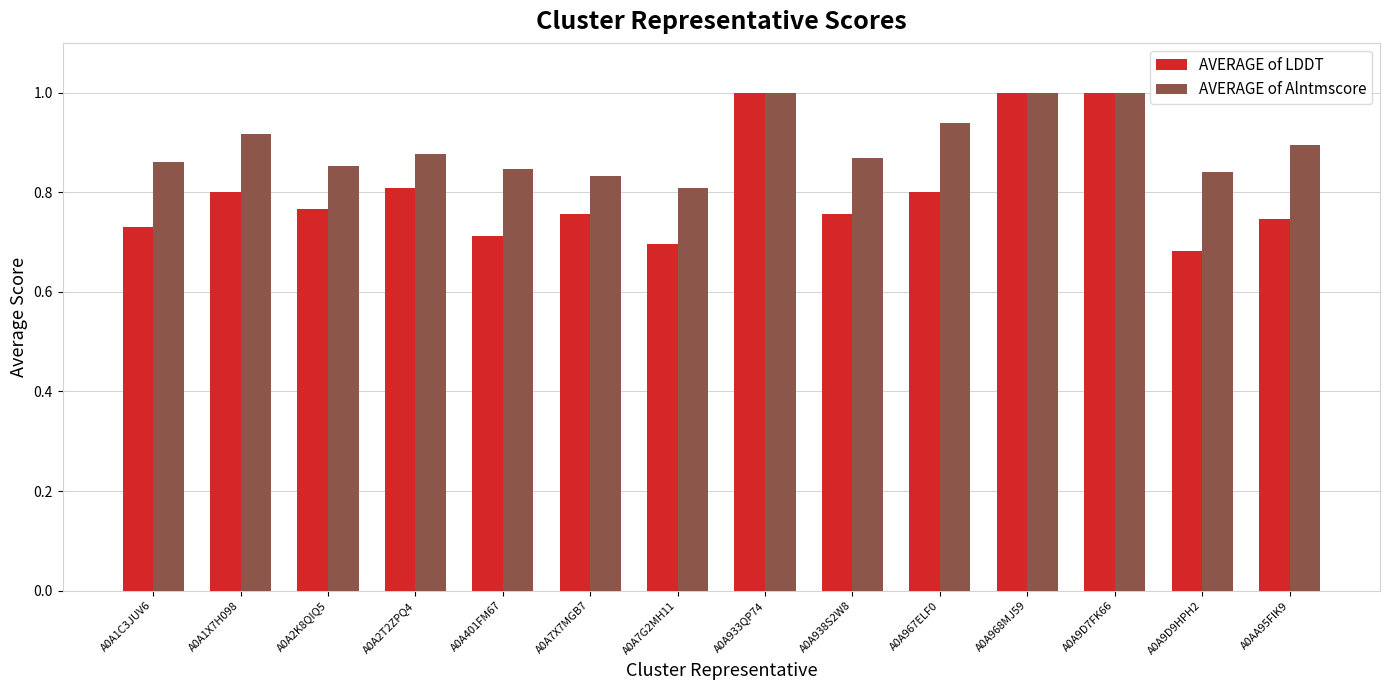

What is the total value across all series at A0A2T2ZPQ4?

1.7